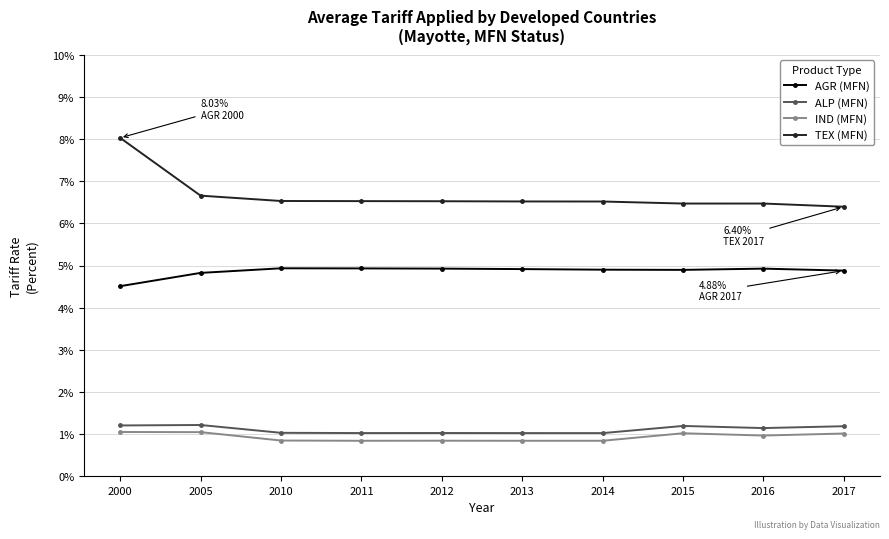

Which series has the widest spread of values?

TEX (MFN)